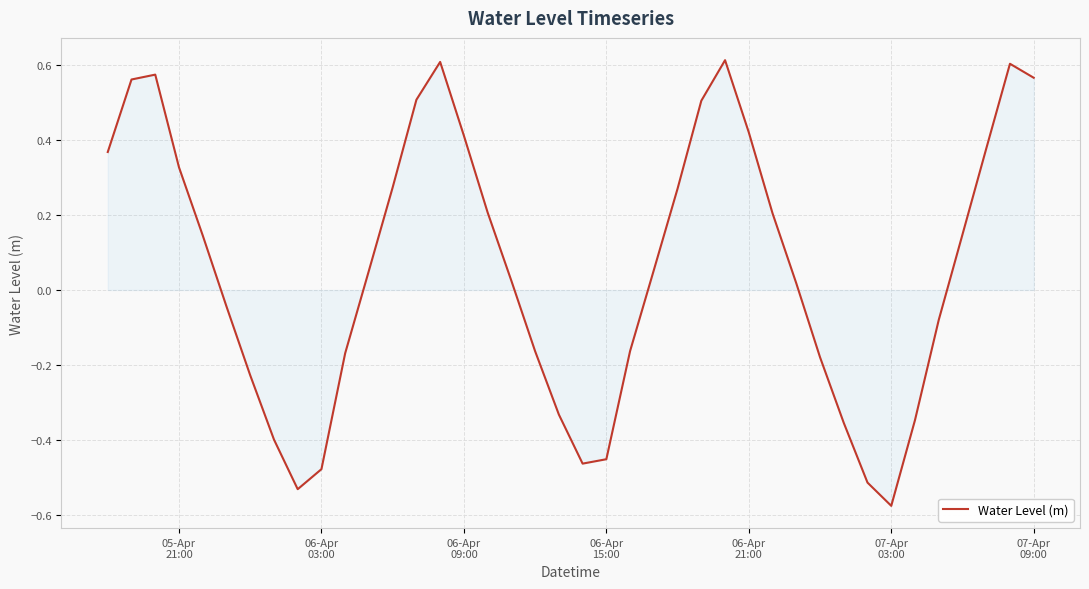

Does the chart display data point markers on the line(s)?

No